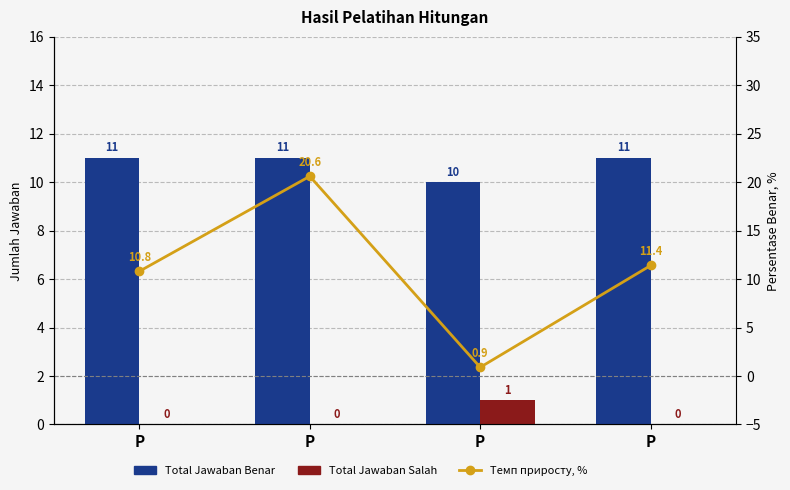

Which series has the largest range (max minus min)?

Темп приросту